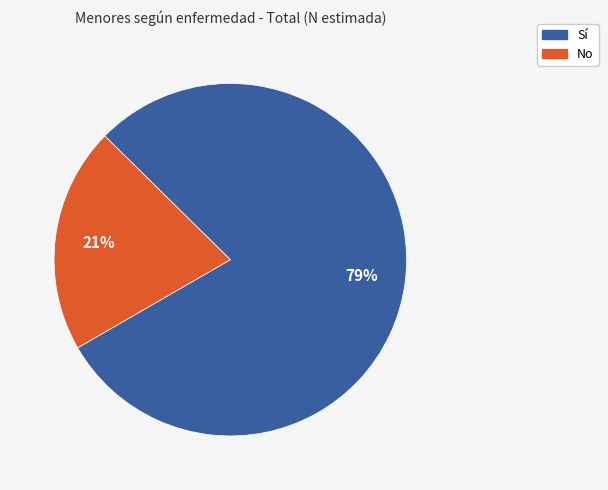

To the nearest percent, what is the average slice percentage?

50%